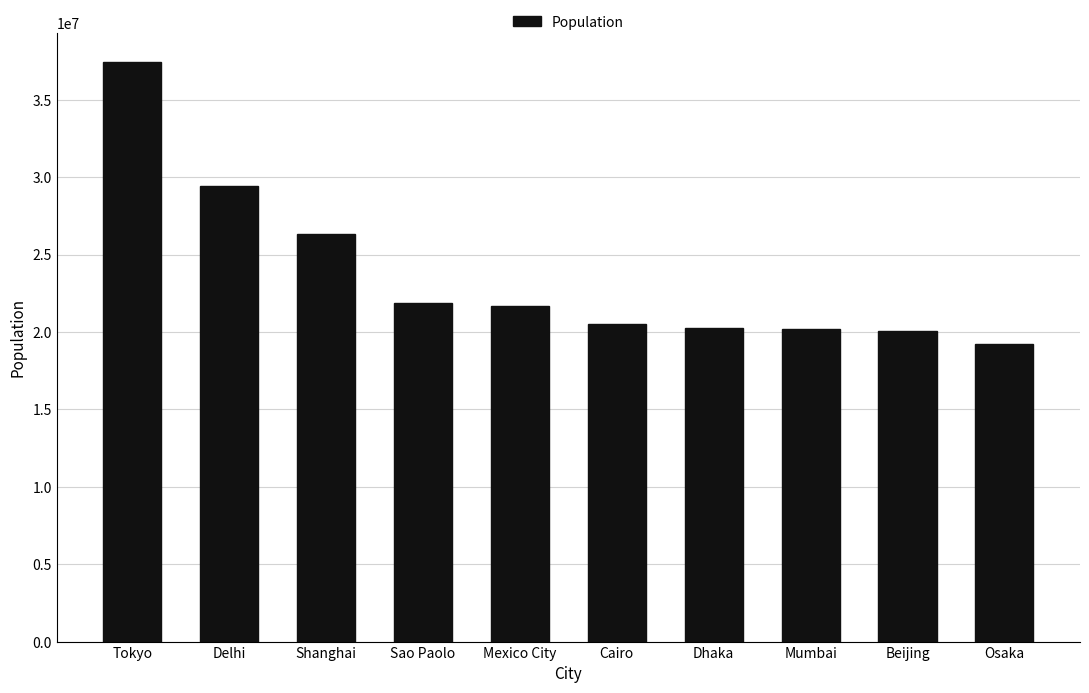

What is the difference between the values at Osaka and Shanghai?

7094439